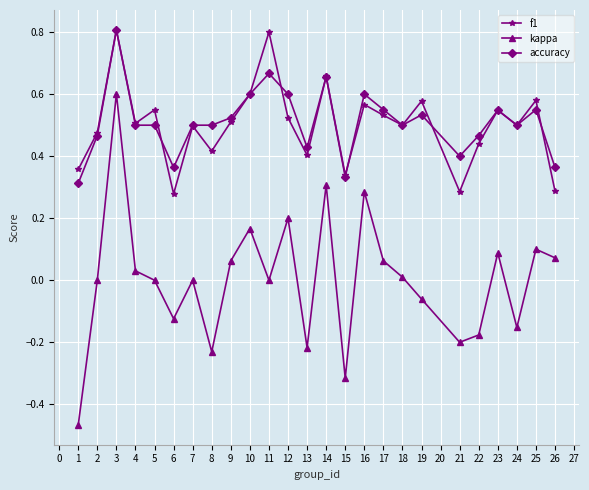

Which series has the largest range (max minus min)?

kappa